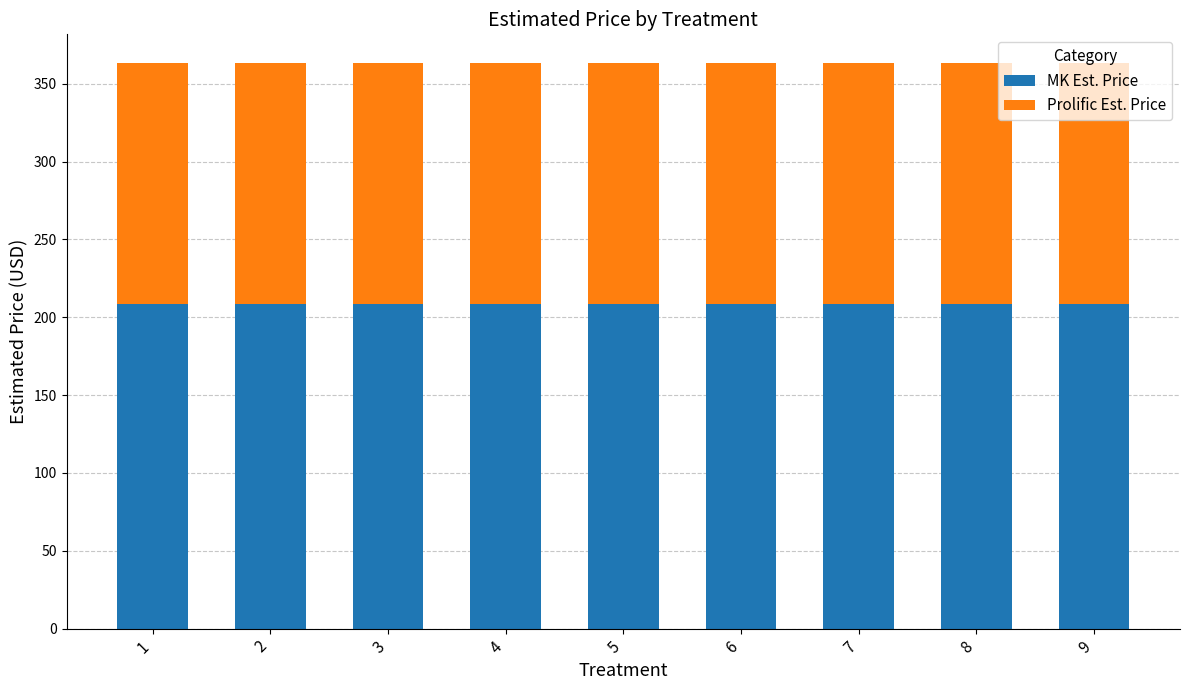

What is the total value across all series at 6?

363.6